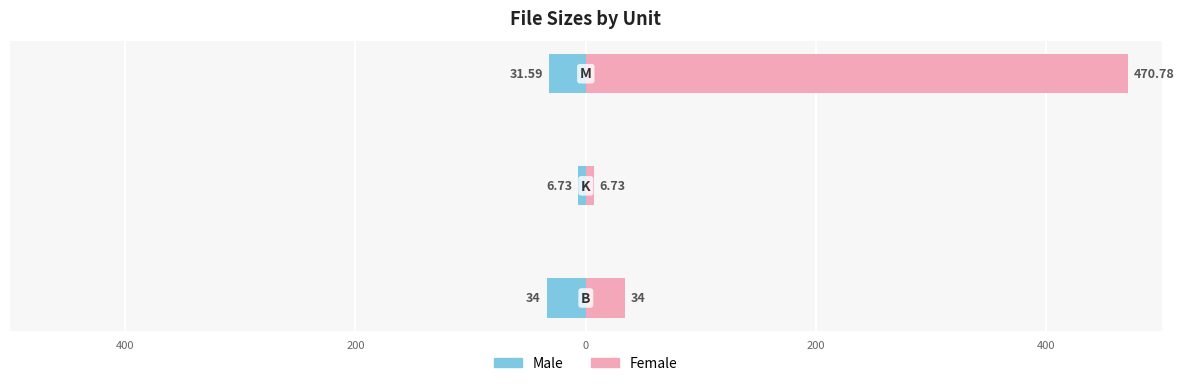

How many distinct data groups are displayed?

2